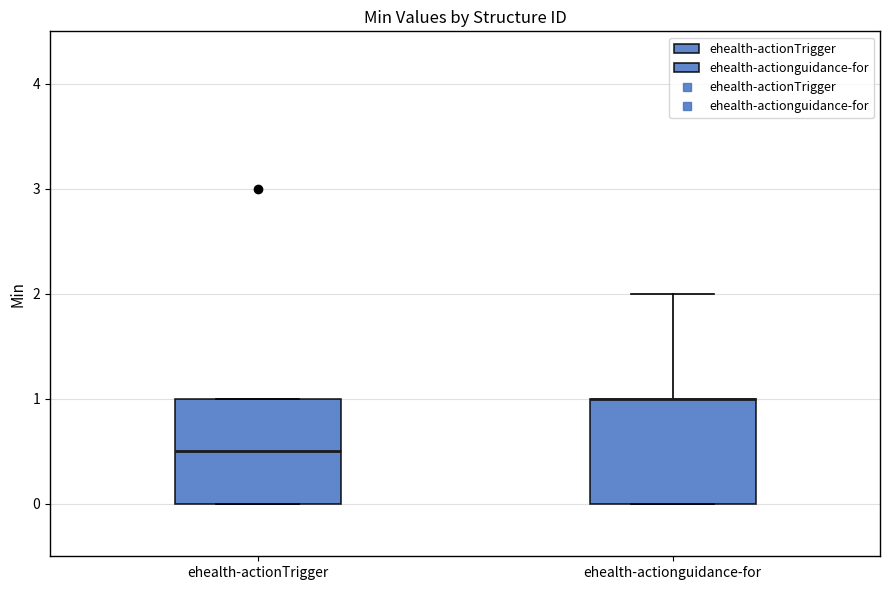

Where is the upper edge of the box for ehealth-actionTrigger on the y-axis? The values are not printed on the chart, so give them approximately, as read against the axis.

1.0